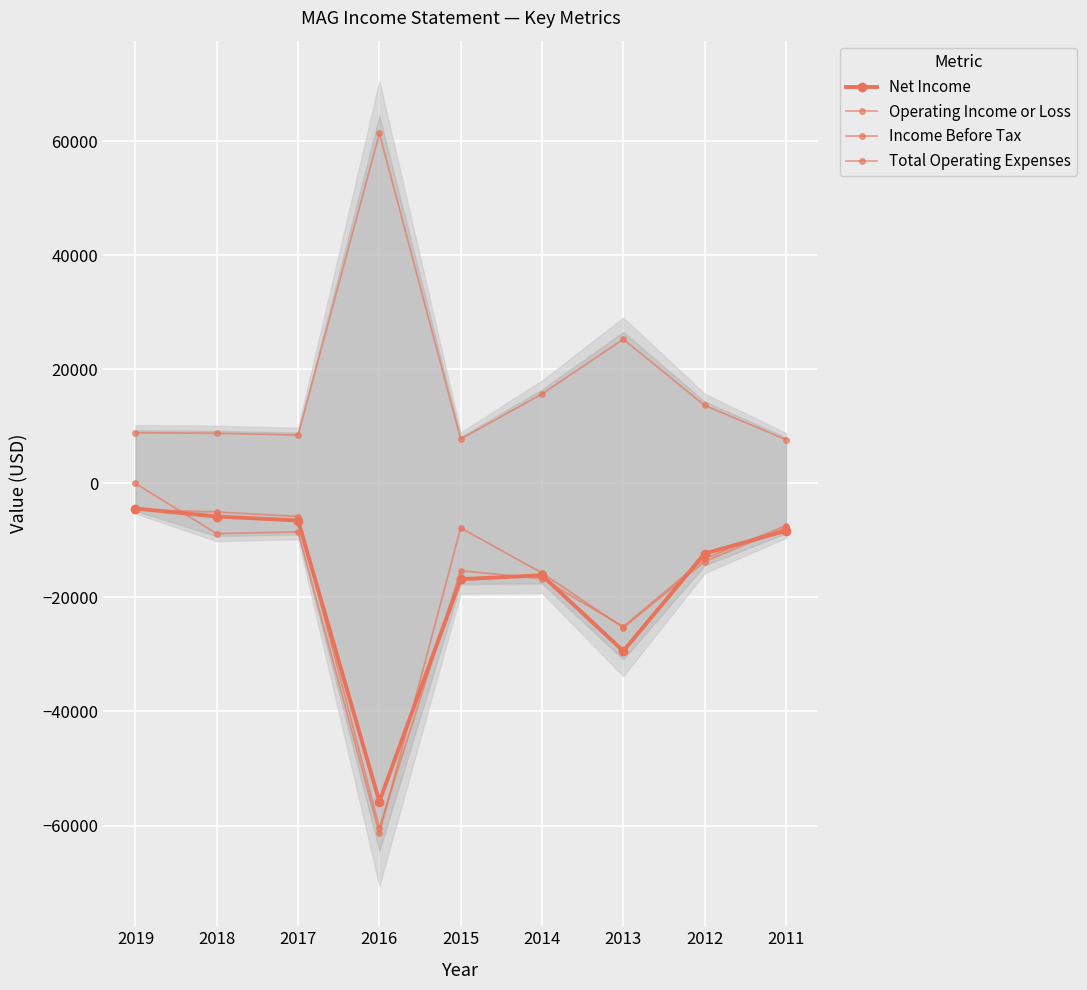

True or false: Operating Income or Loss and Net Income cross at least once.

True